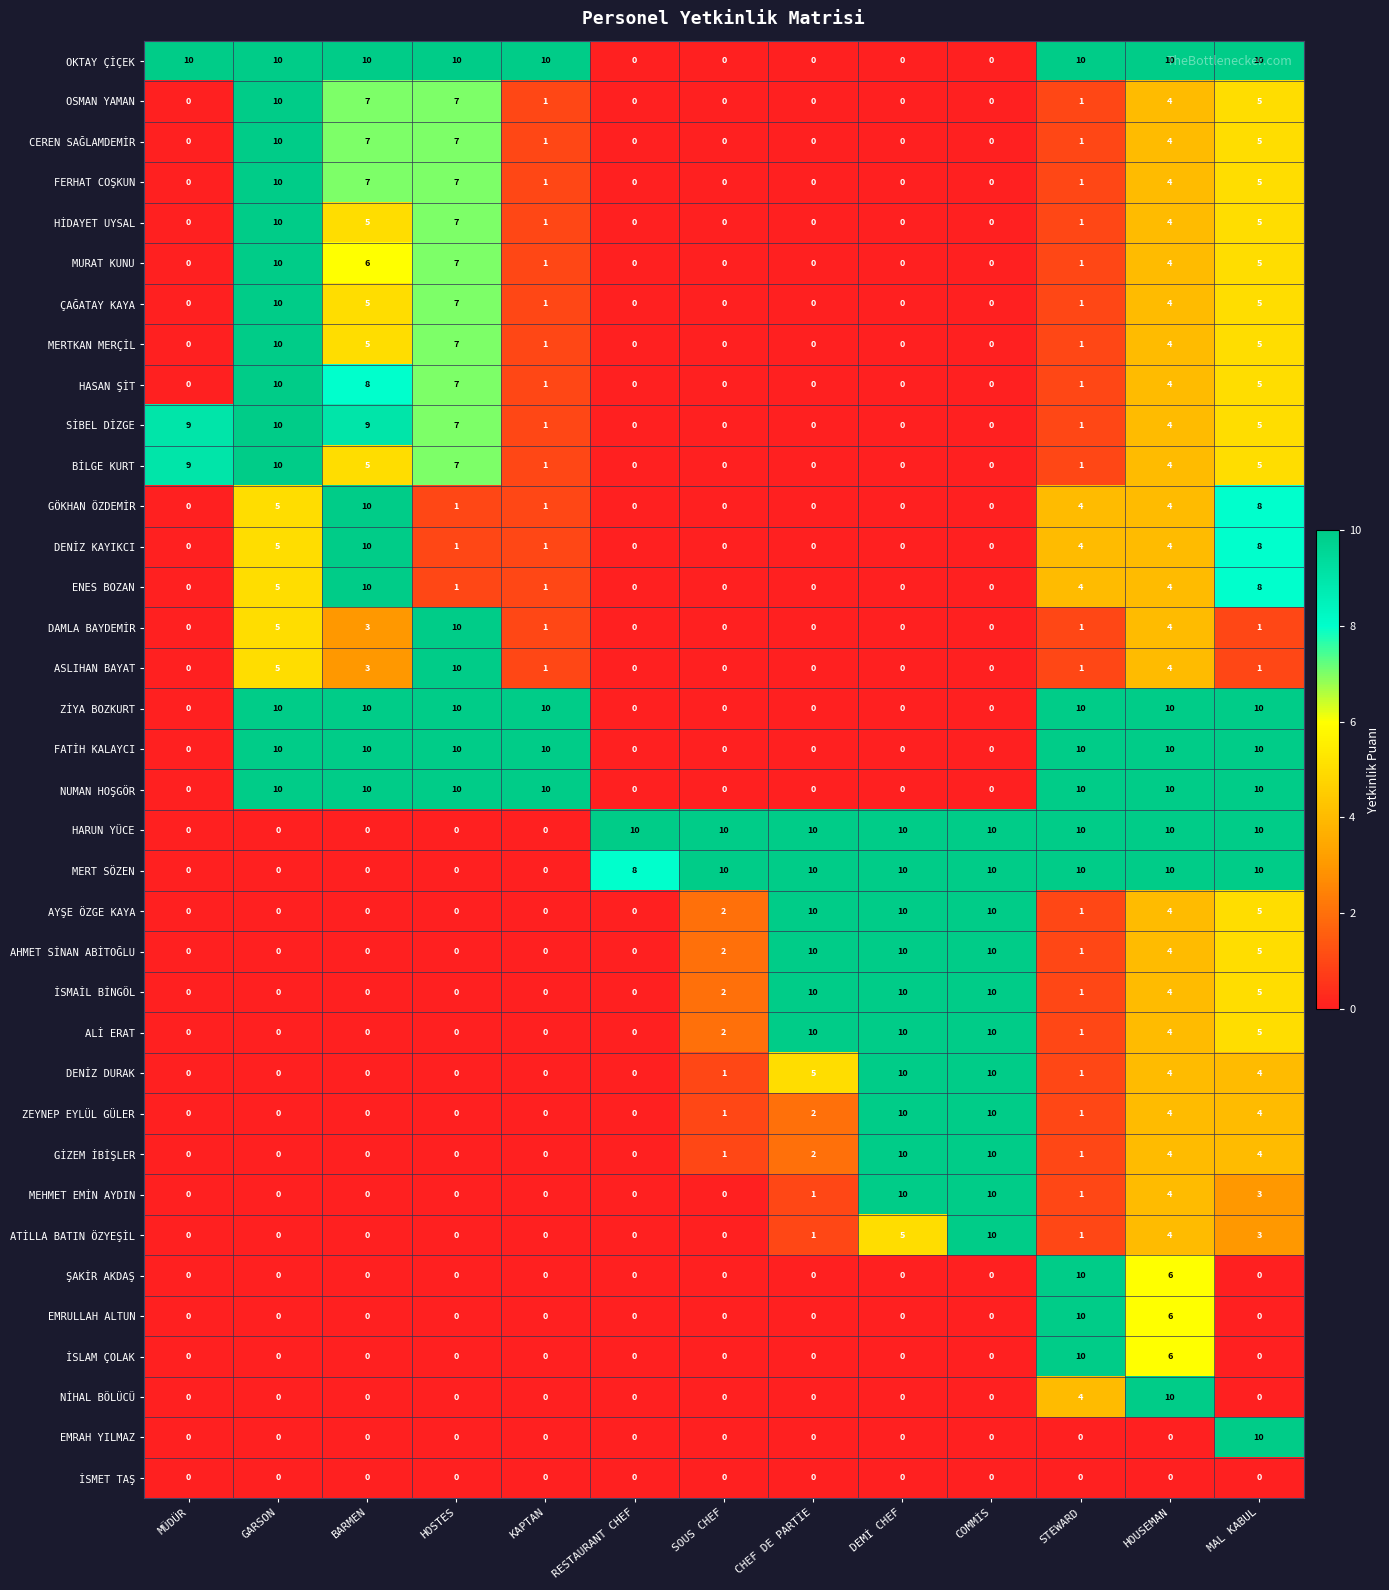

What is the sum of the HASAN ŞİT values at HOUSEMAN and MAL KABUL?

9